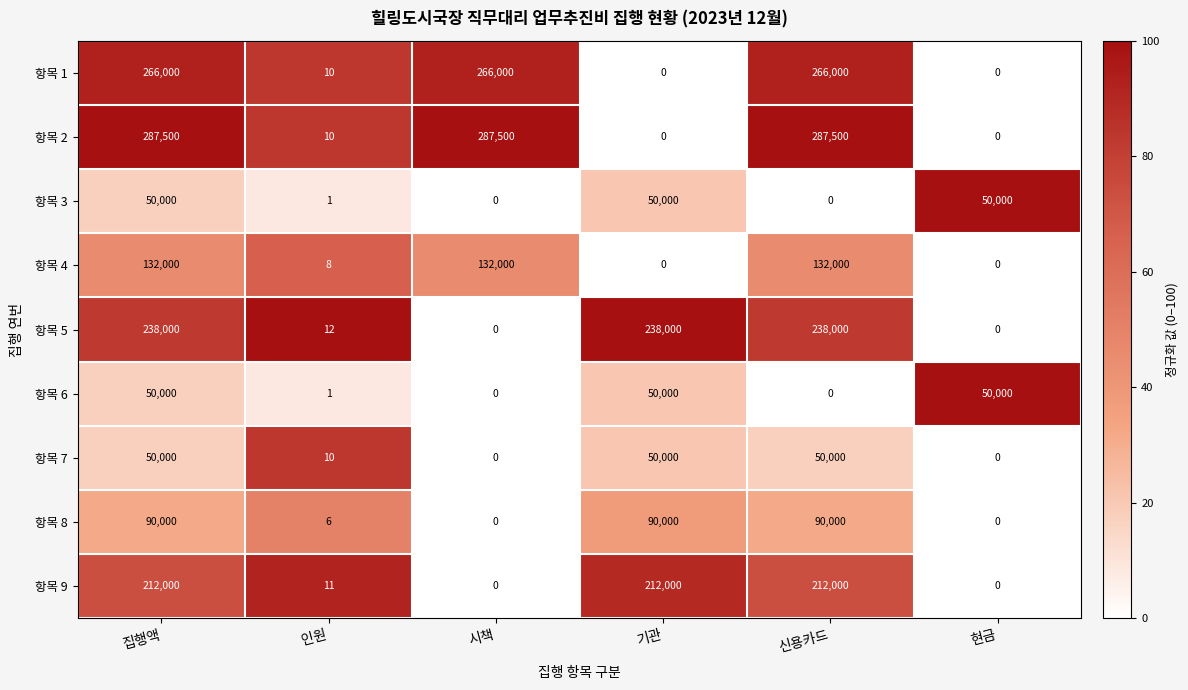

How many values in the 항목 3 series are below 50000?

3